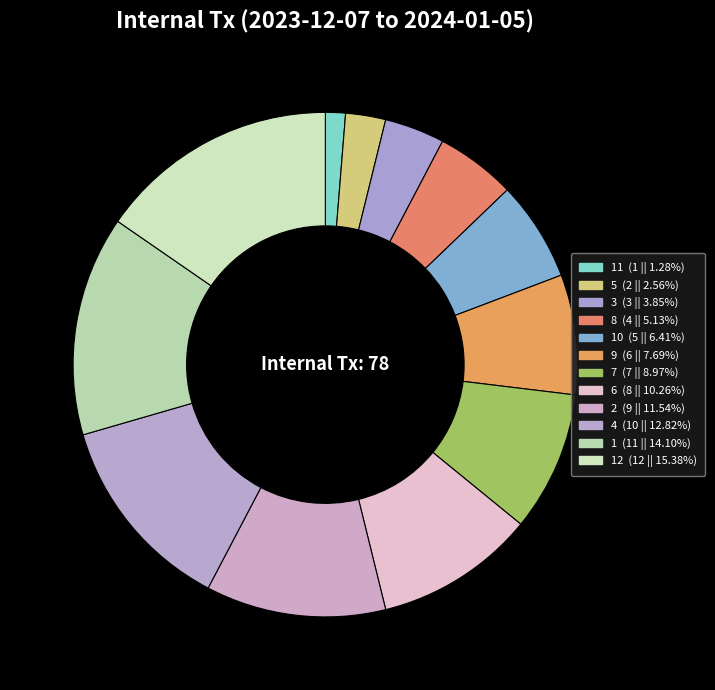

What is the largest slice in the pie chart?

12